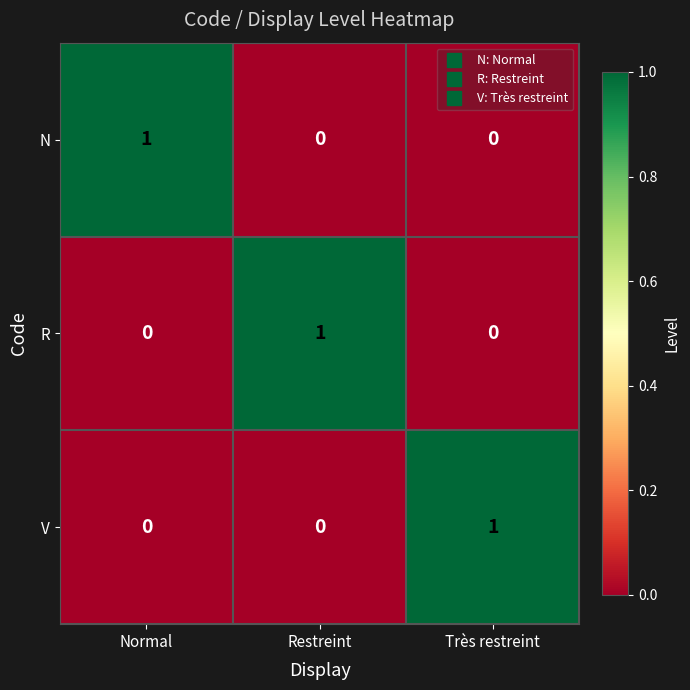

The value of V at Très restreint is 2. True or false?

False